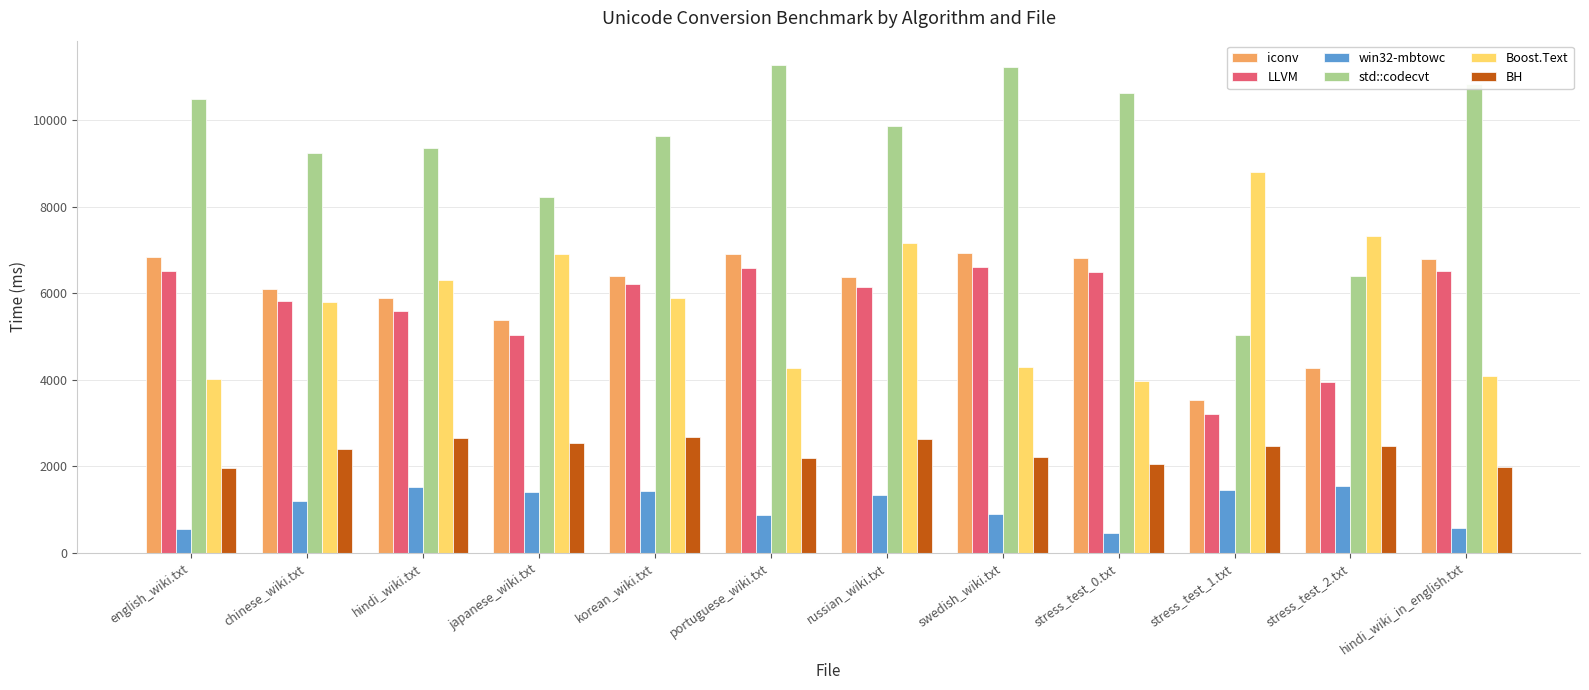

Where is BH nearest to the value 2319?

chinese_wiki.txt